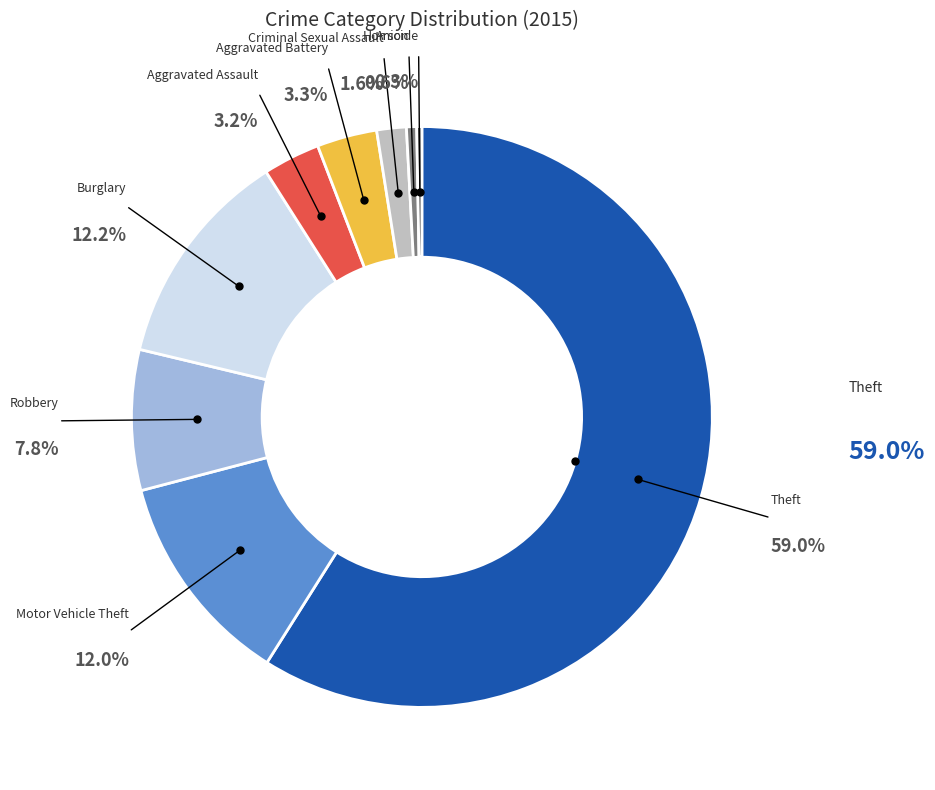

Is there a majority slice in this chart?

Yes